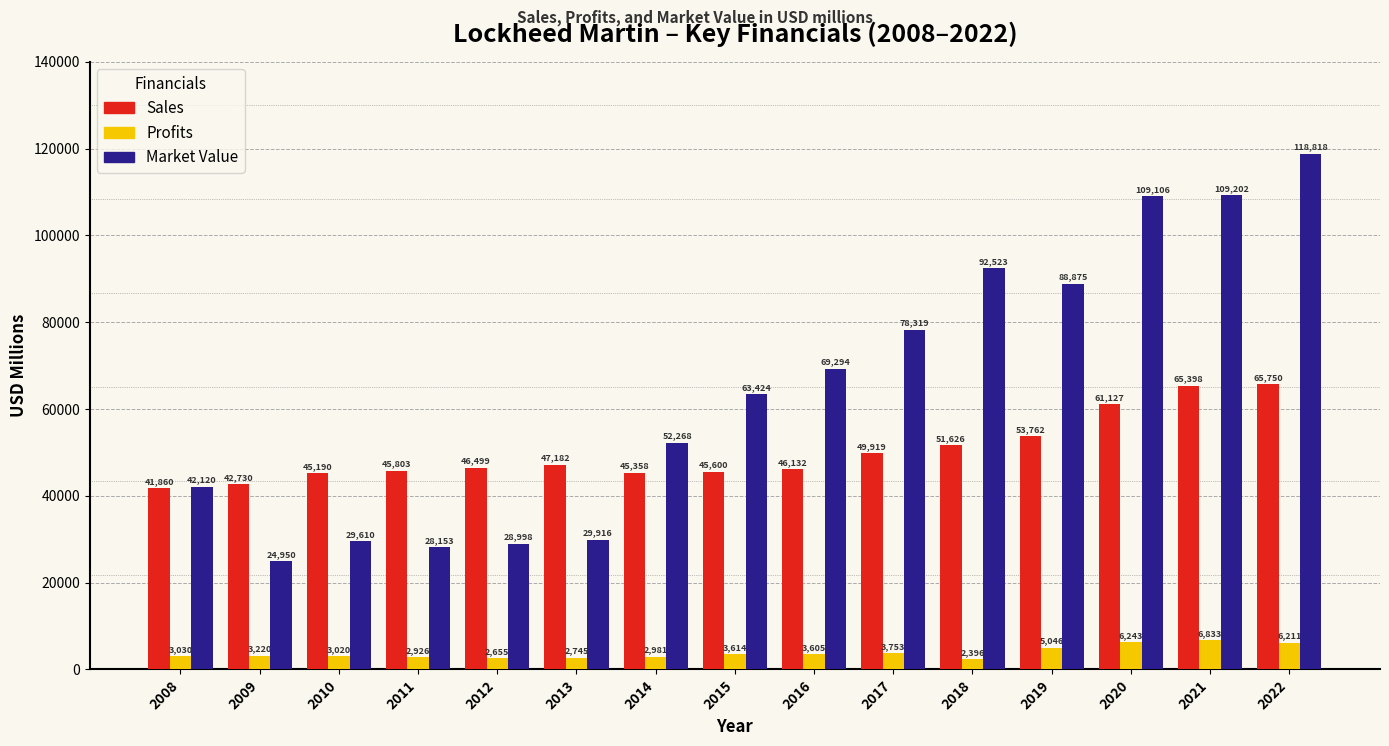

At which category is the sum across all series the highest?

2022